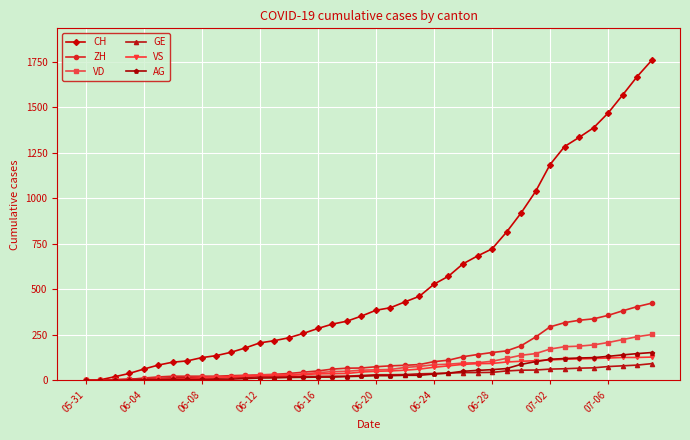

How many lines are shown in the chart?

6